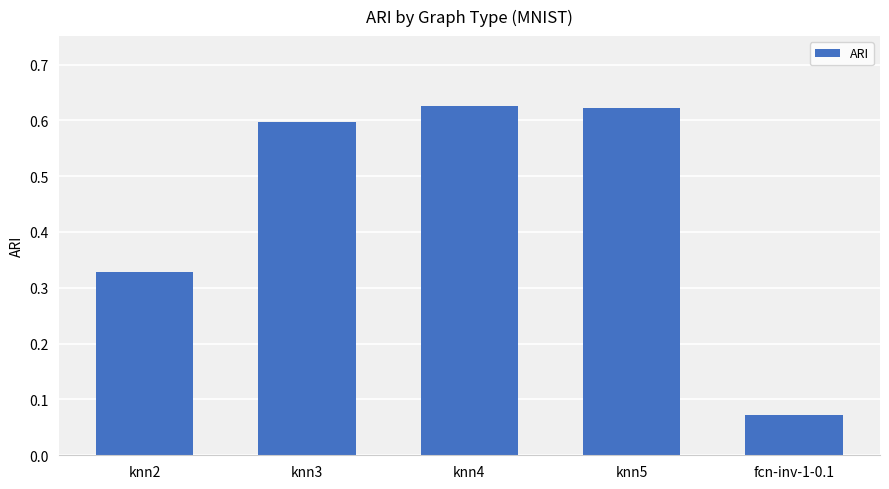

The value at knn4 is 0.6. True or false?

True